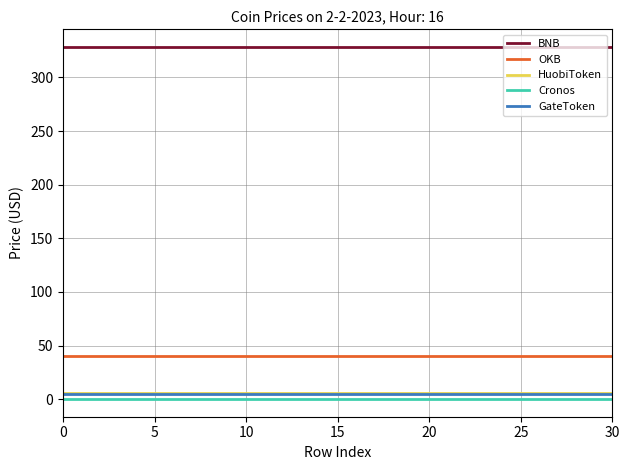

True or false: GateToken and BNB intersect in this chart.

False